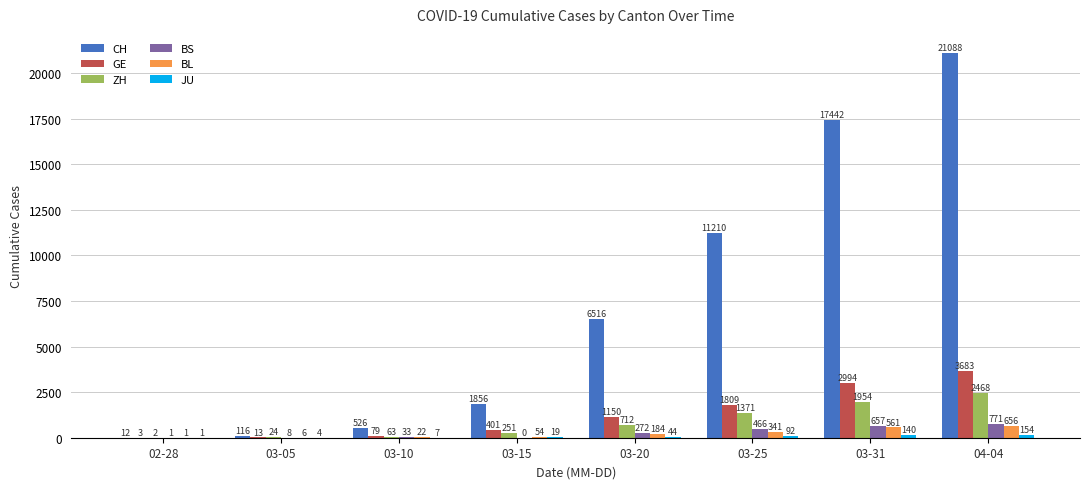

What is the maximum value shown in the chart?

21088